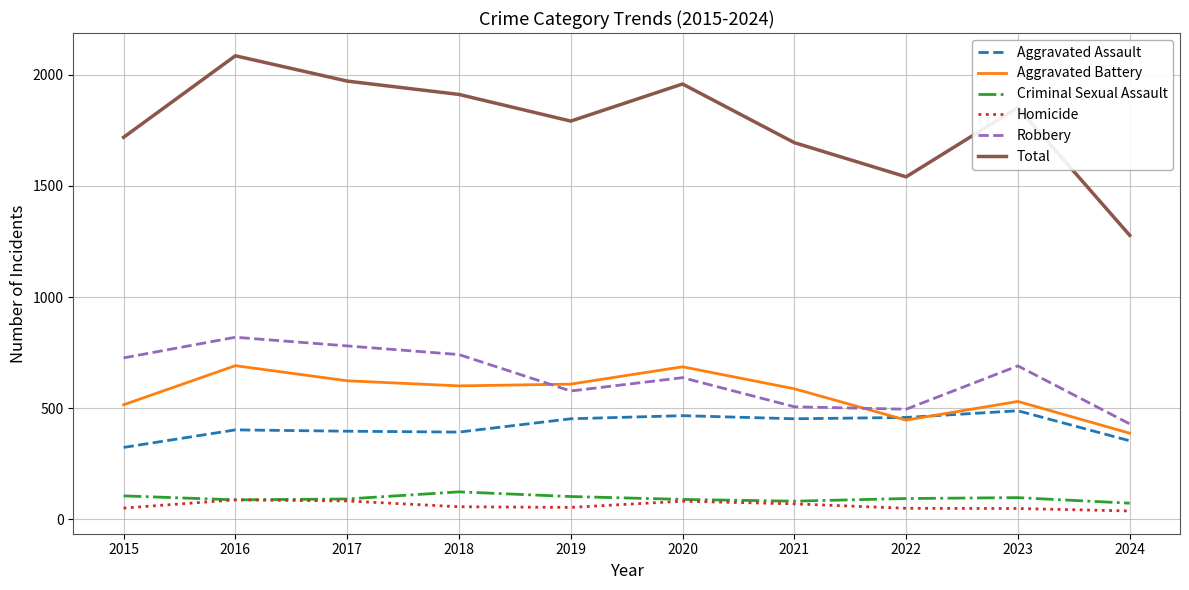

What is the sum of the Total values at 2017 and 2021?

3667